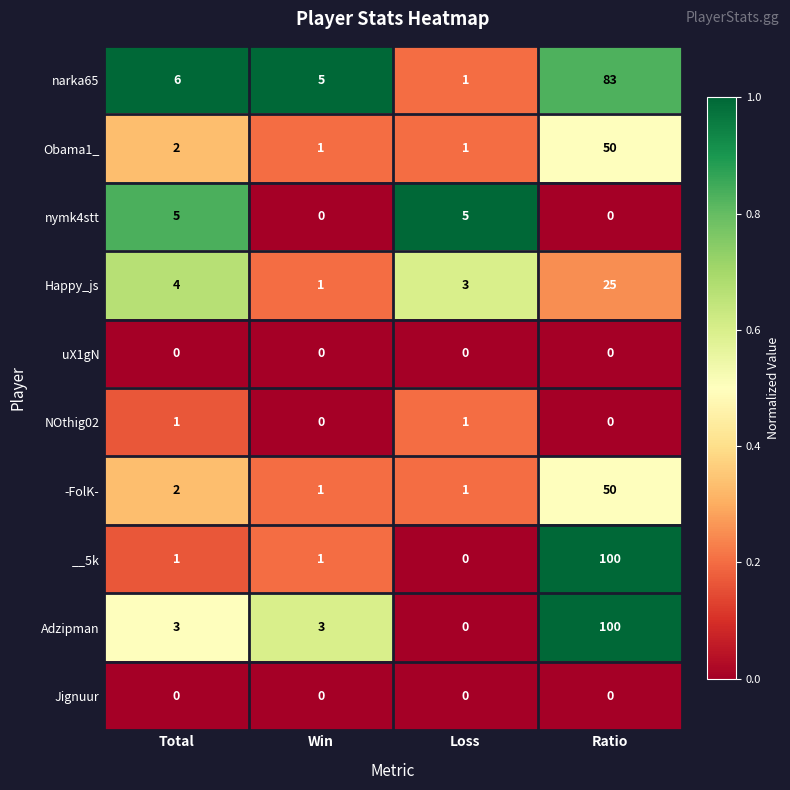

What is the sum of the Happy_js values at Ratio and Loss?

28